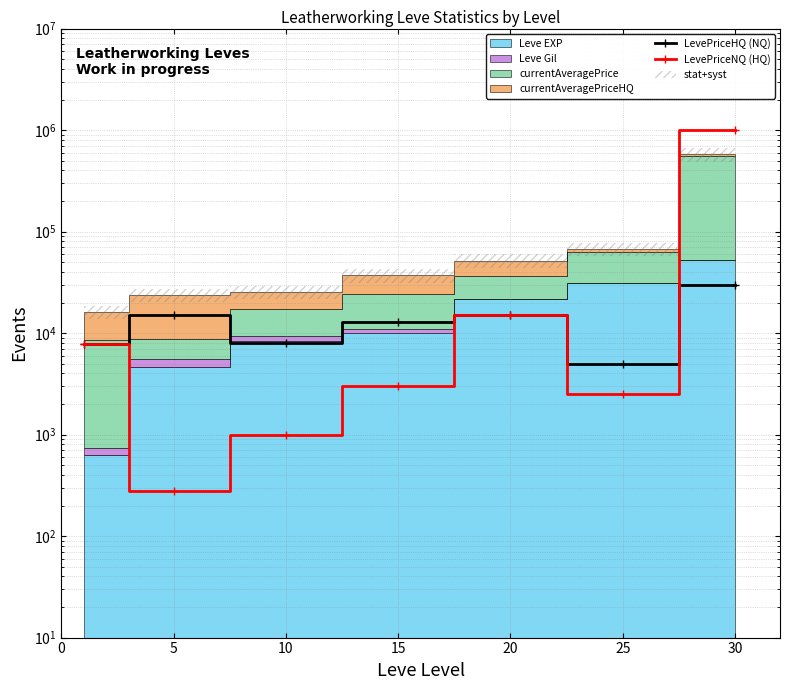

What is the average value of the LevePriceHQ (NQ) series?

13385